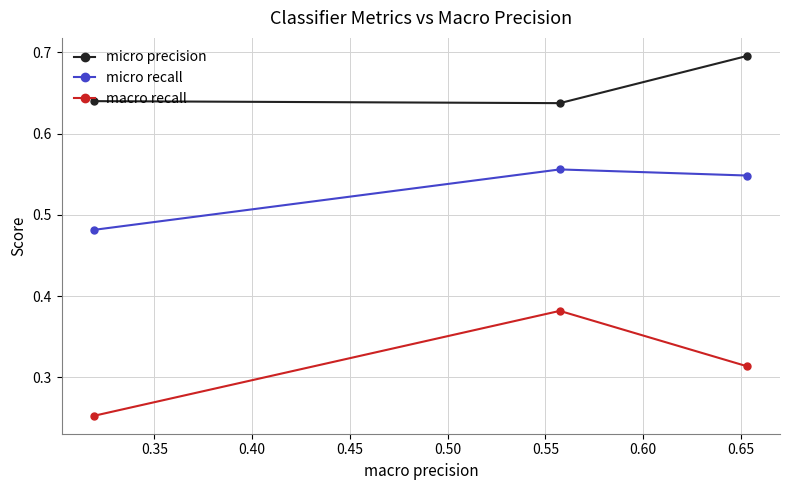

Which series has the largest total across all categories?

micro precision